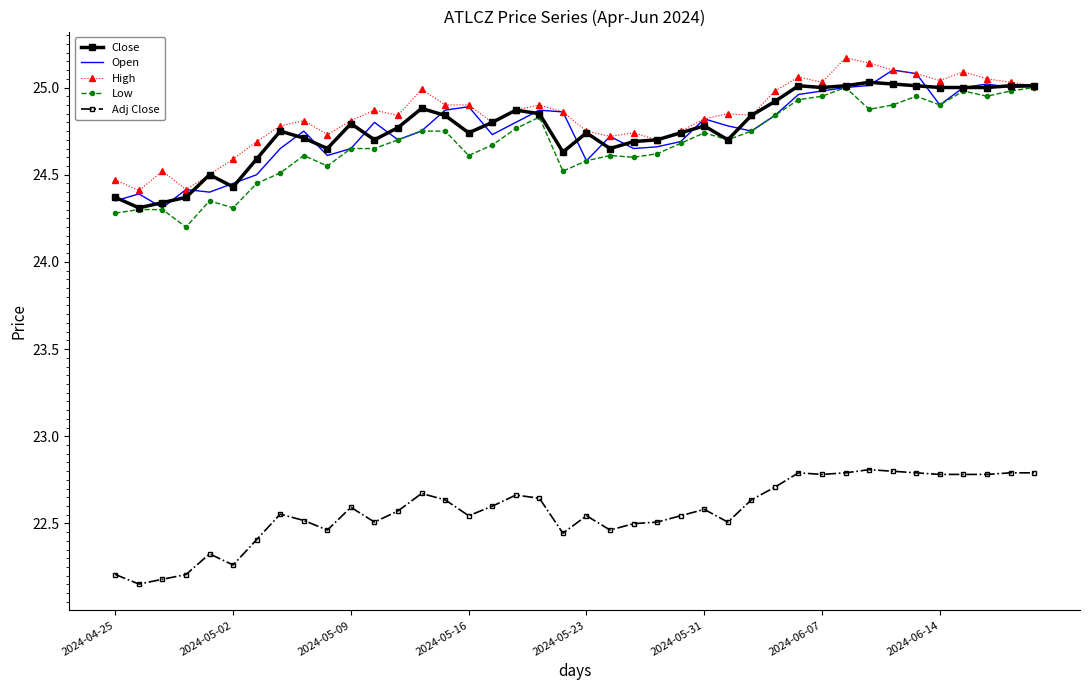

True or false: Adj Close and Close cross at least once.

False